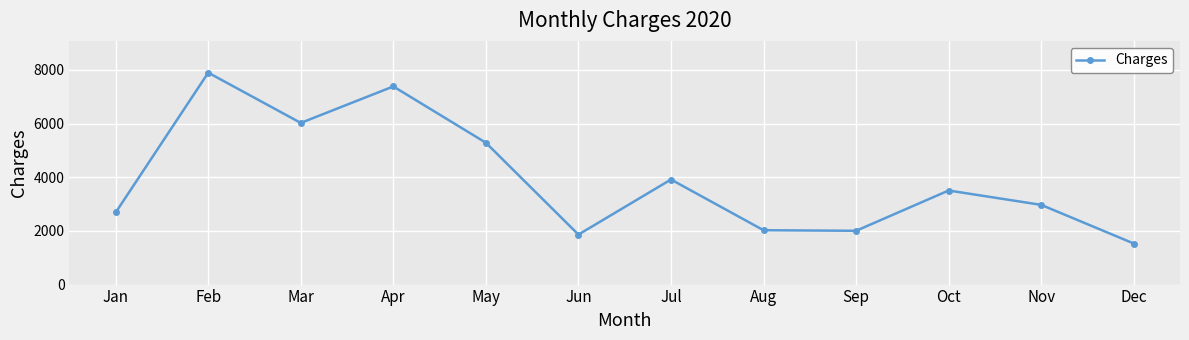

Count the number of values greater than 3505.

6